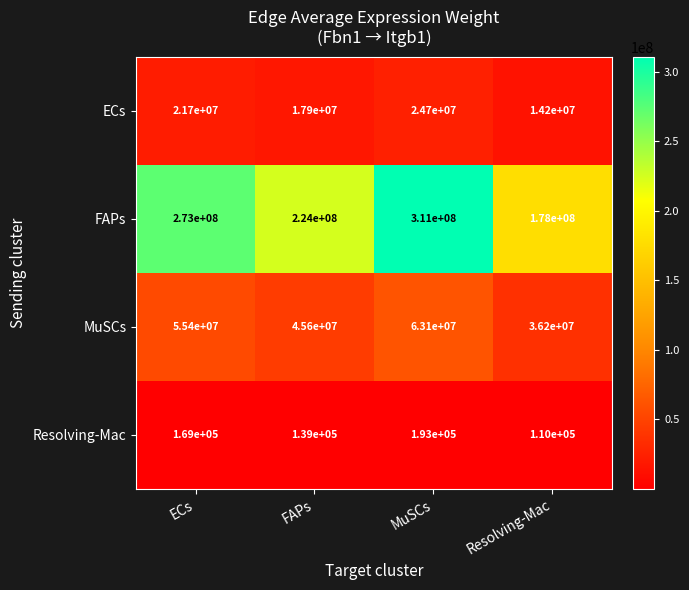

Which series has the widest spread of values?

FAPs